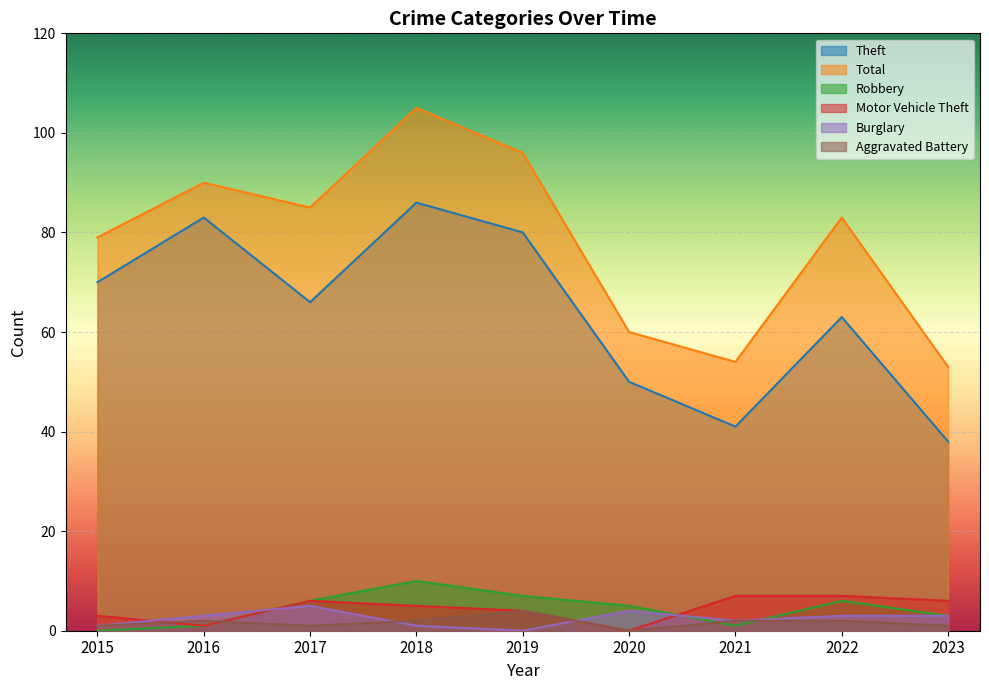

How many times do Aggravated Battery and Robbery cross each other?

3